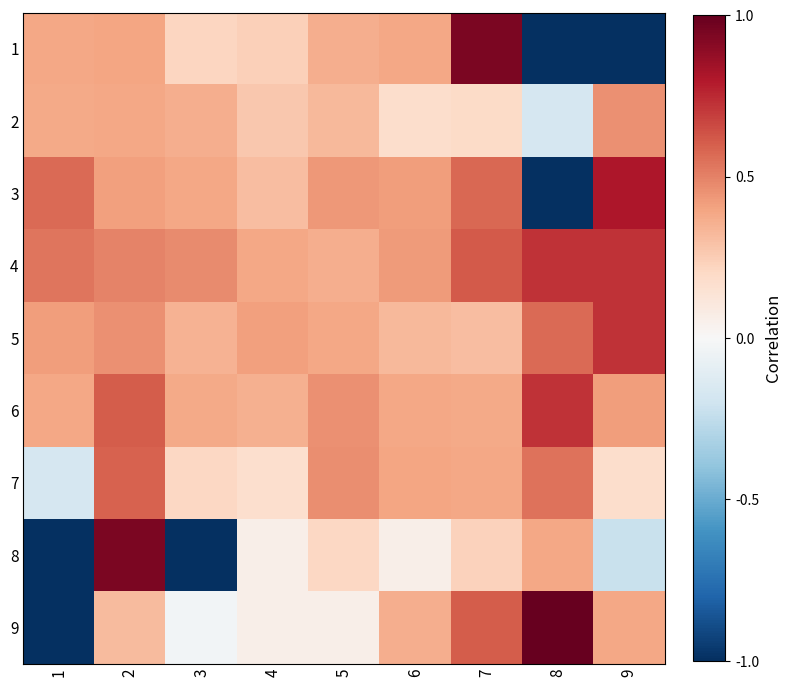

Reading right to left, list all the values displayed in this chart.

1: 9=-1.0	8=-1.0	7=0.9	6=0.4	5=0.4	4=0.2	3=0.2	2=0.4	1=0.4
2: 9=0.5	8=-0.2	7=0.2	6=0.2	5=0.3	4=0.3	3=0.4	2=0.4	1=0.4
3: 9=0.8	8=-1.0	7=0.6	6=0.4	5=0.4	4=0.3	3=0.4	2=0.4	1=0.6
4: 9=0.7	8=0.7	7=0.6	6=0.4	5=0.4	4=0.4	3=0.5	2=0.5	1=0.5
5: 9=0.7	8=0.6	7=0.3	6=0.3	5=0.4	4=0.4	3=0.3	2=0.5	1=0.4
6: 9=0.4	8=0.7	7=0.4	6=0.4	5=0.5	4=0.4	3=0.4	2=0.6	1=0.4
7: 9=0.2	8=0.5	7=0.4	6=0.4	5=0.5	4=0.2	3=0.2	2=0.6	1=-0.2
8: 9=-0.2	8=0.4	7=0.2	6=0.1	5=0.2	4=0.1	3=-1.0	2=0.9	1=-1.0
9: 9=0.4	8=1.0	7=0.6	6=0.4	5=0.1	4=0.1	3=-0.0	2=0.3	1=-1.0